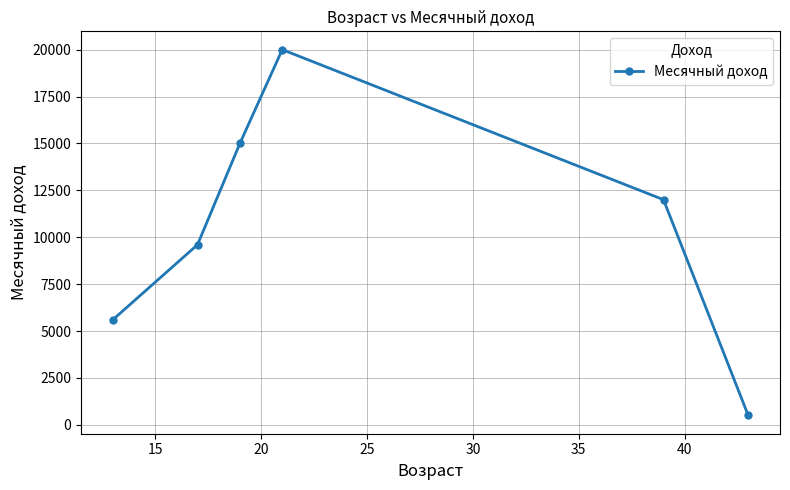

Reading right to left, list all the values displayed in this chart.

500	12000	20000	15000	9600	5600